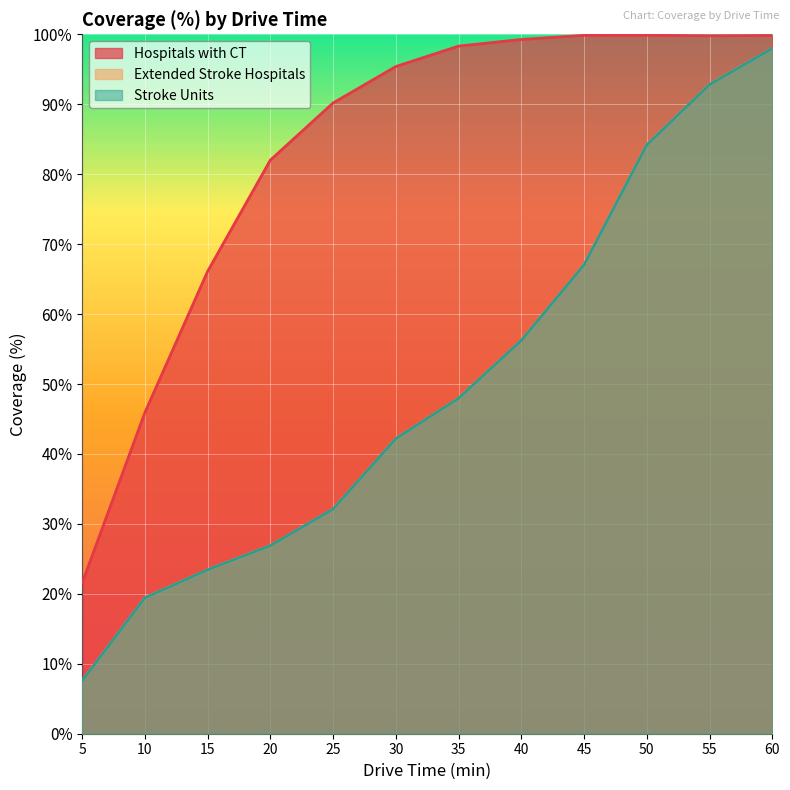

True or false: Extended Stroke Hospitals and Hospitals with CT cross at least once.

False